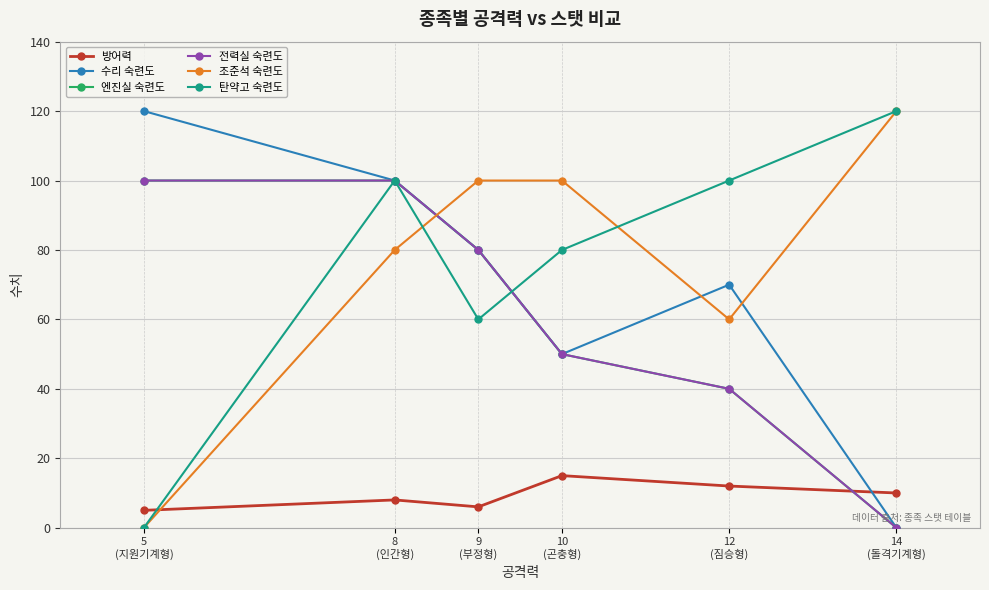

What is the minimum value for 방어력?

5